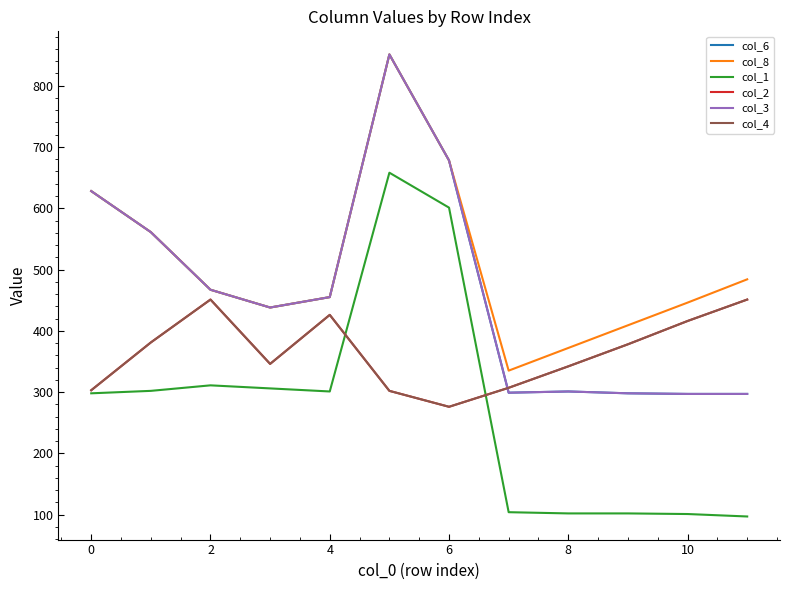

List the series in order of their peak value, highest first.

col_6, col_8, col_3, col_1, col_2, col_4